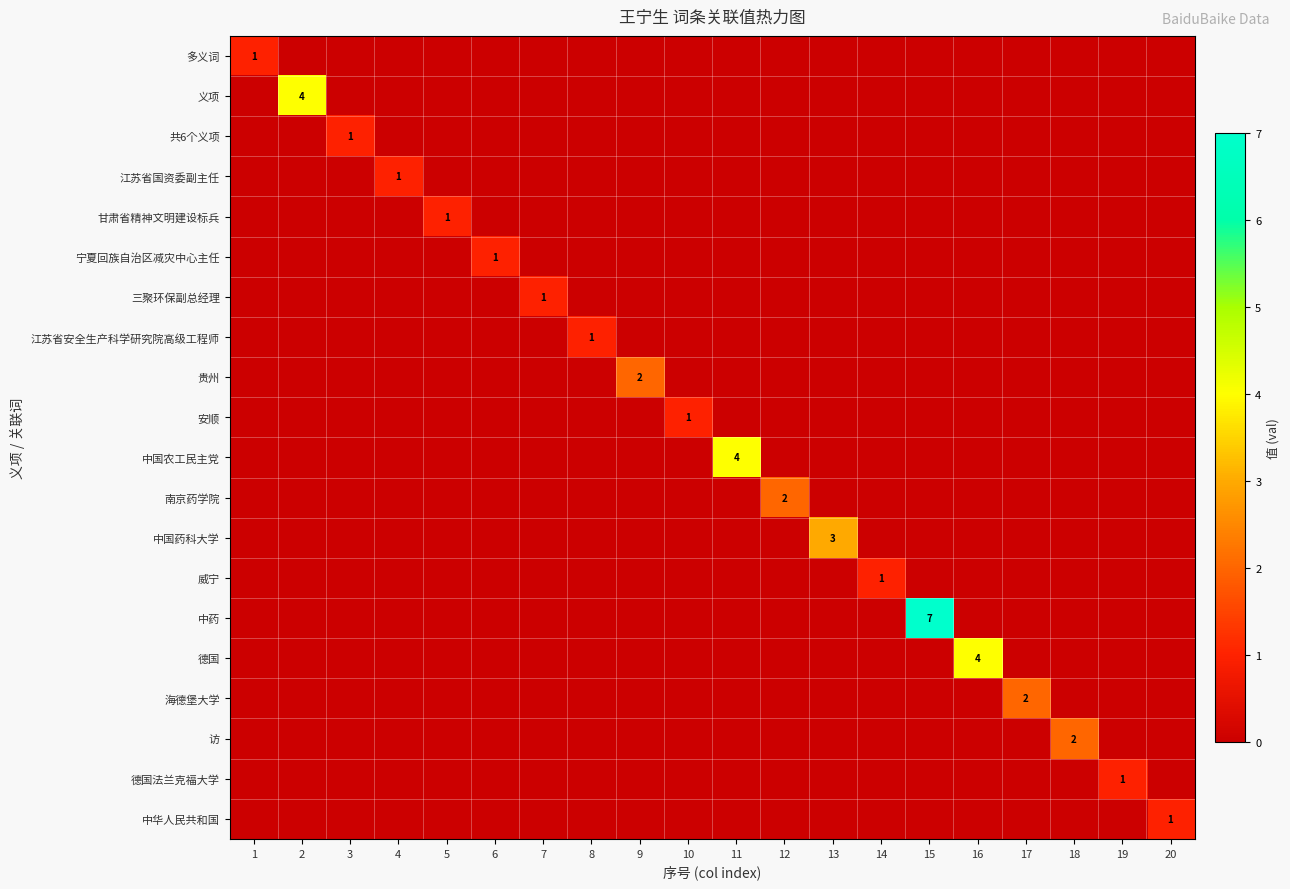

Between 5 and 2, which is larger?

5